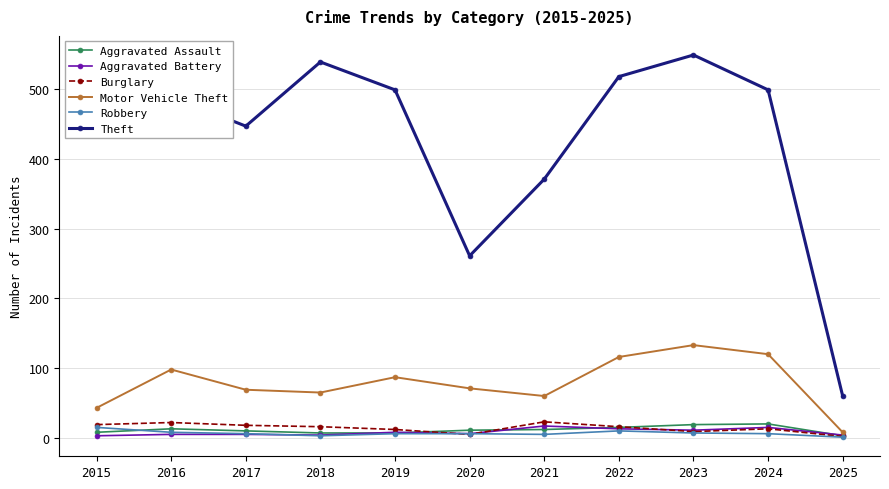

True or false: Theft has more than 1 points higher than both neighbors.

True